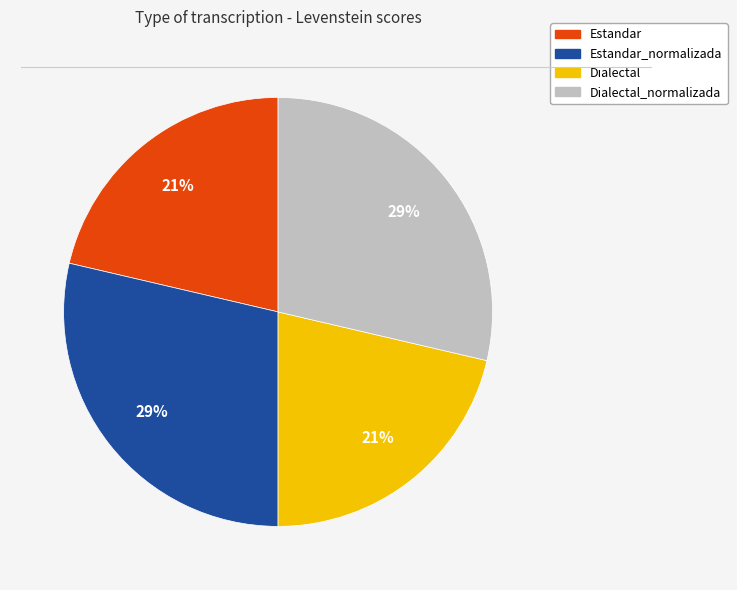

Is there any slice that represents more than half of the pie?

No